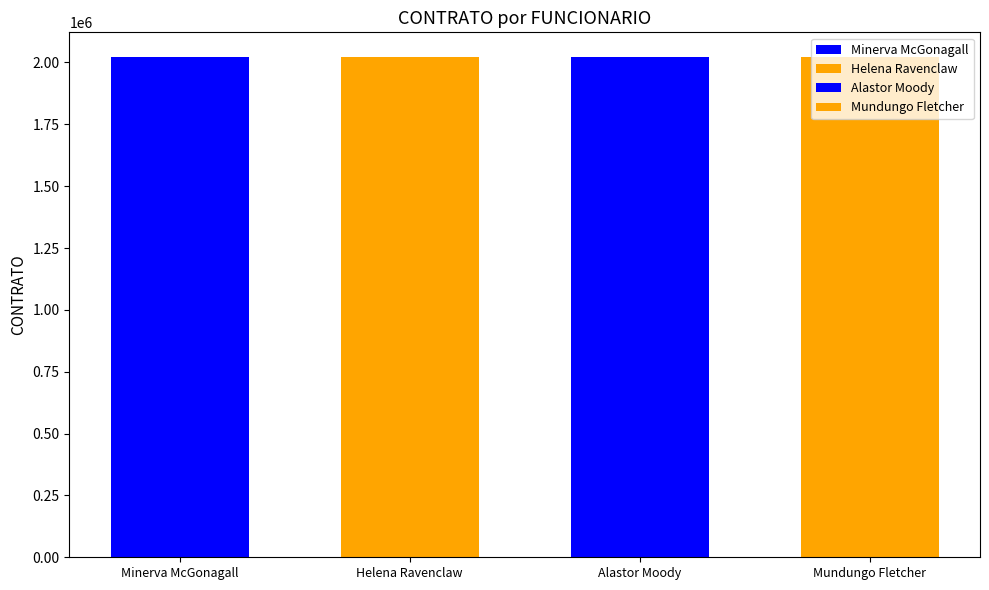

How many data points are above 2020454?

1